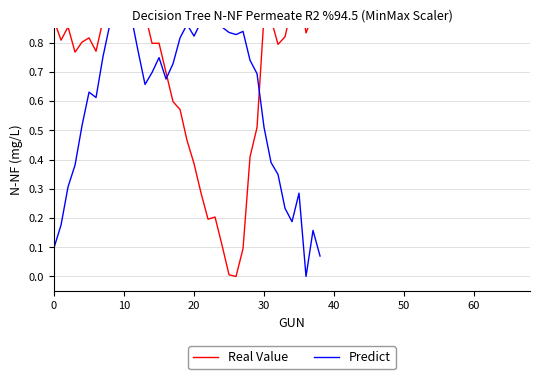

Reading right to left, list all the values displayed in this chart.

Real Value: 1.0	0.9	0.8	1.0	0.9	0.8	0.8	0.9	0.9	0.5	0.4	0.1	0.0	0.0	0.1	0.2	0.2	0.3	0.4	0.5	0.6	0.6	0.7	0.8	0.8	0.9	0.9	1.0	1.0	1.0	0.9	0.9	0.8	0.8	0.8	0.8	0.9	0.8	0.9
Predict: 0.1	0.2	0.0	0.3	0.2	0.2	0.3	0.4	0.5	0.7	0.7	0.8	0.8	0.8	0.9	0.9	0.9	0.9	0.8	0.9	0.8	0.7	0.7	0.7	0.7	0.7	0.8	0.9	1.0	1.0	0.9	0.8	0.6	0.6	0.5	0.4	0.3	0.2	0.1